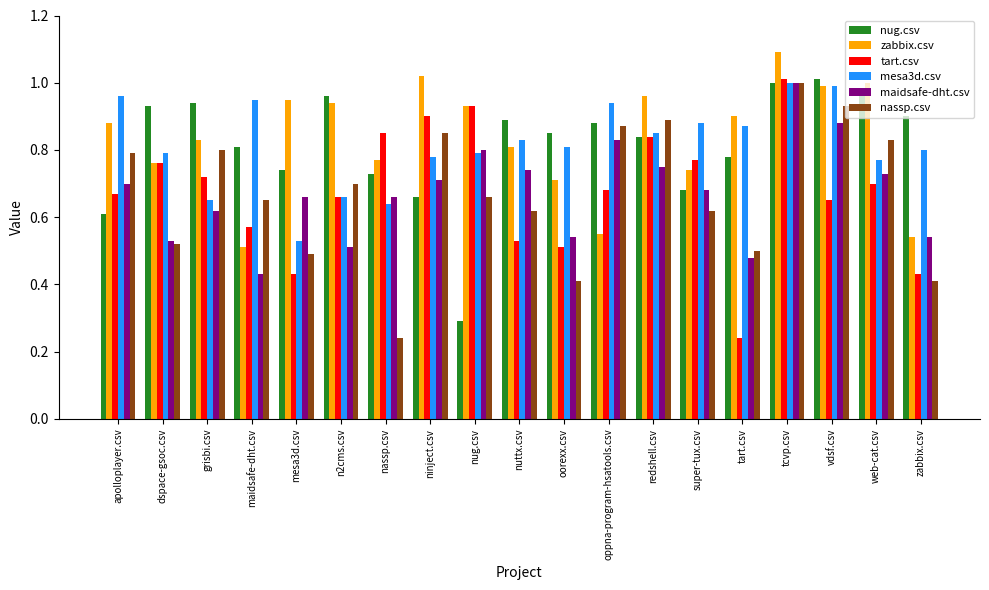

Where is mesa3d.csv nearest to the value 0?

mesa3d.csv